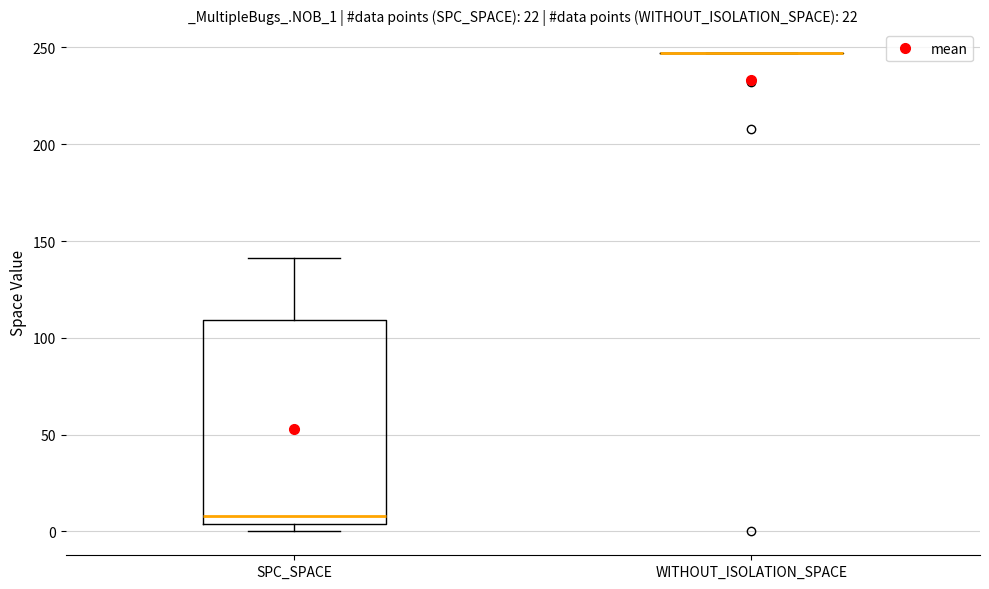

Reading left to right, read every box against the y-axis: the position of its median line, the range the box covers, and the ends of its whiskers. The values are not printed on the chart, so give them approximately, as read against the axis.

SPC_SPACE: median 10, box 5 to 110, whiskers 0 to 140
WITHOUT_ISOLATION_SPACE: box collapsed to a line at 245, whiskers 245 to 245